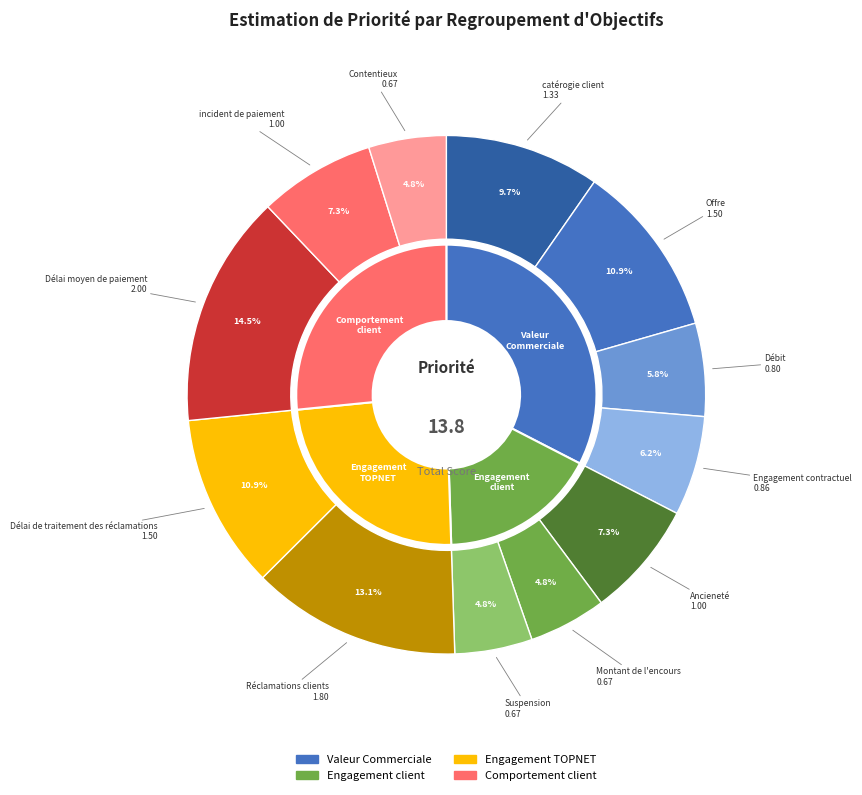

Which category has the biggest portion of the pie?

Délai moyen de paiement